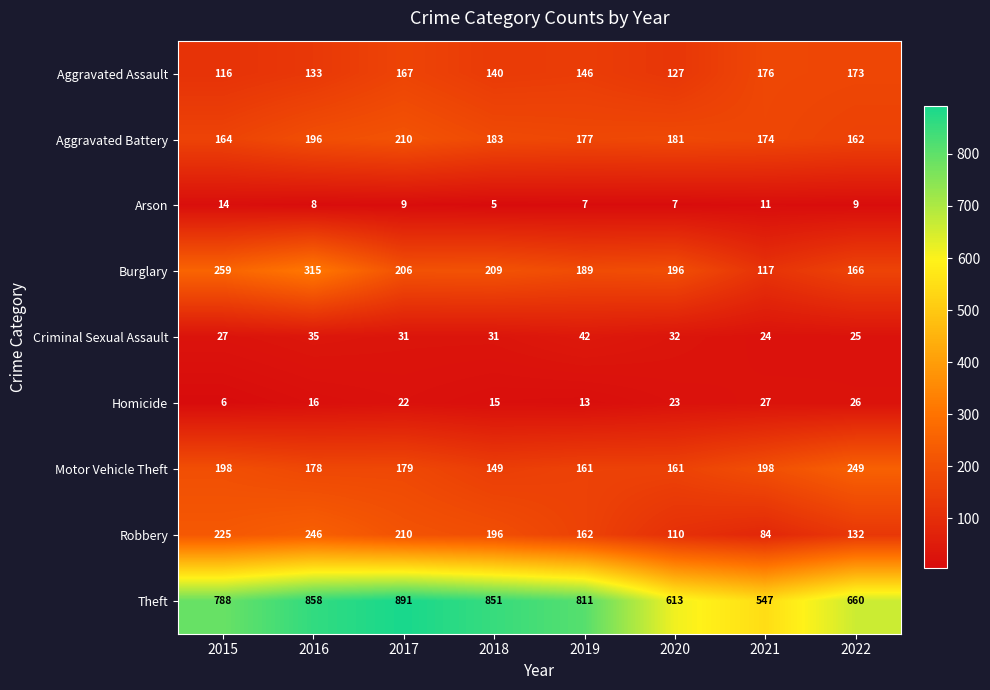

At 2018, list the series in order from smallest to largest.

Arson, Homicide, Criminal Sexual Assault, Aggravated Assault, Motor Vehicle Theft, Aggravated Battery, Robbery, Burglary, Theft